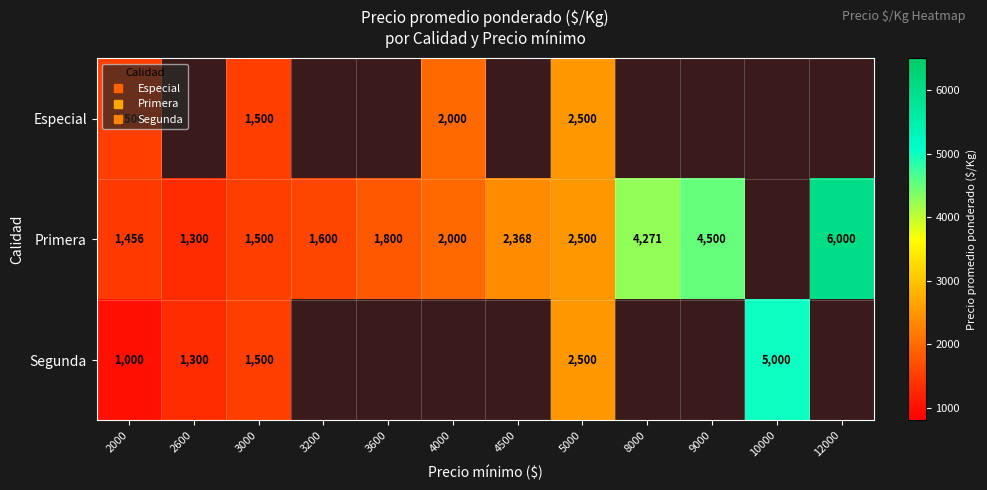

Is the value of Primera at 2600 greater than the value of Segunda at 2000?

Yes